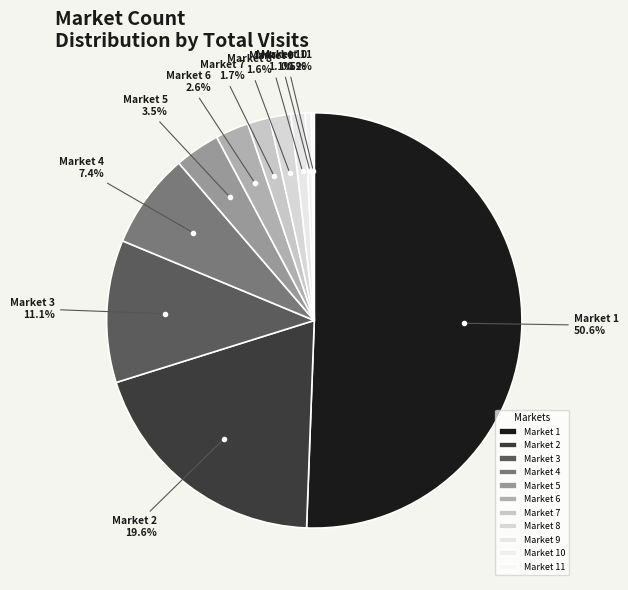

What portion of the pie excludes Market 2?

80.4%